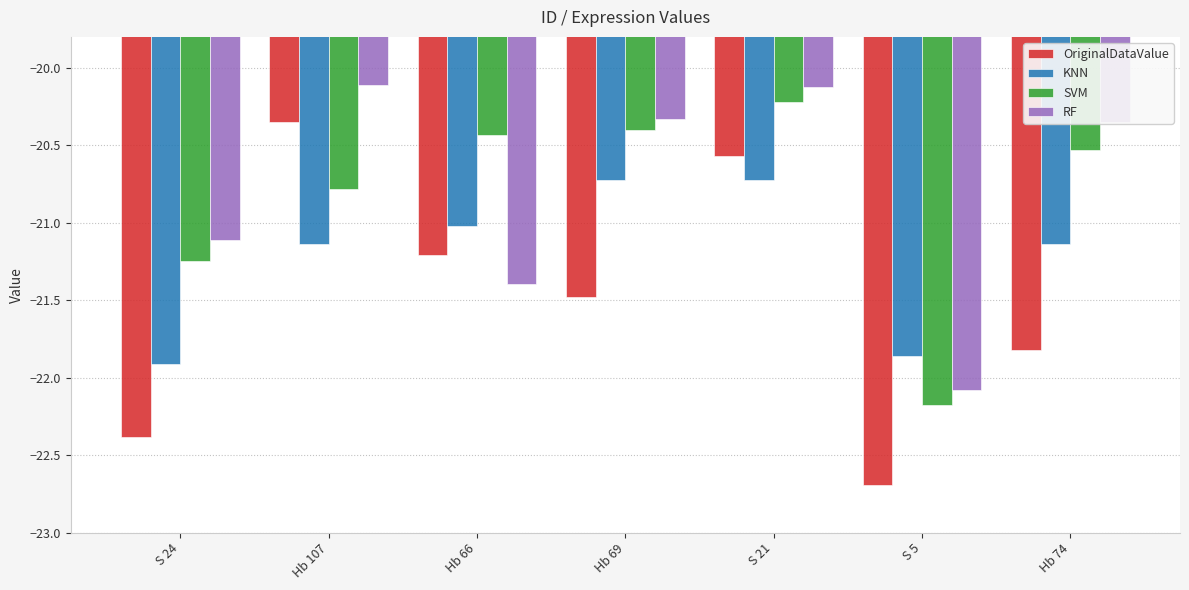

How many values in the OriginalDataValue series exceed -21?

2